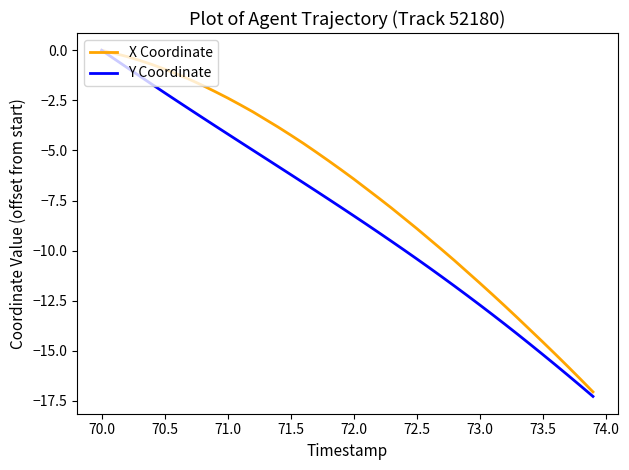

Which series has the largest total across all categories?

X Coordinate